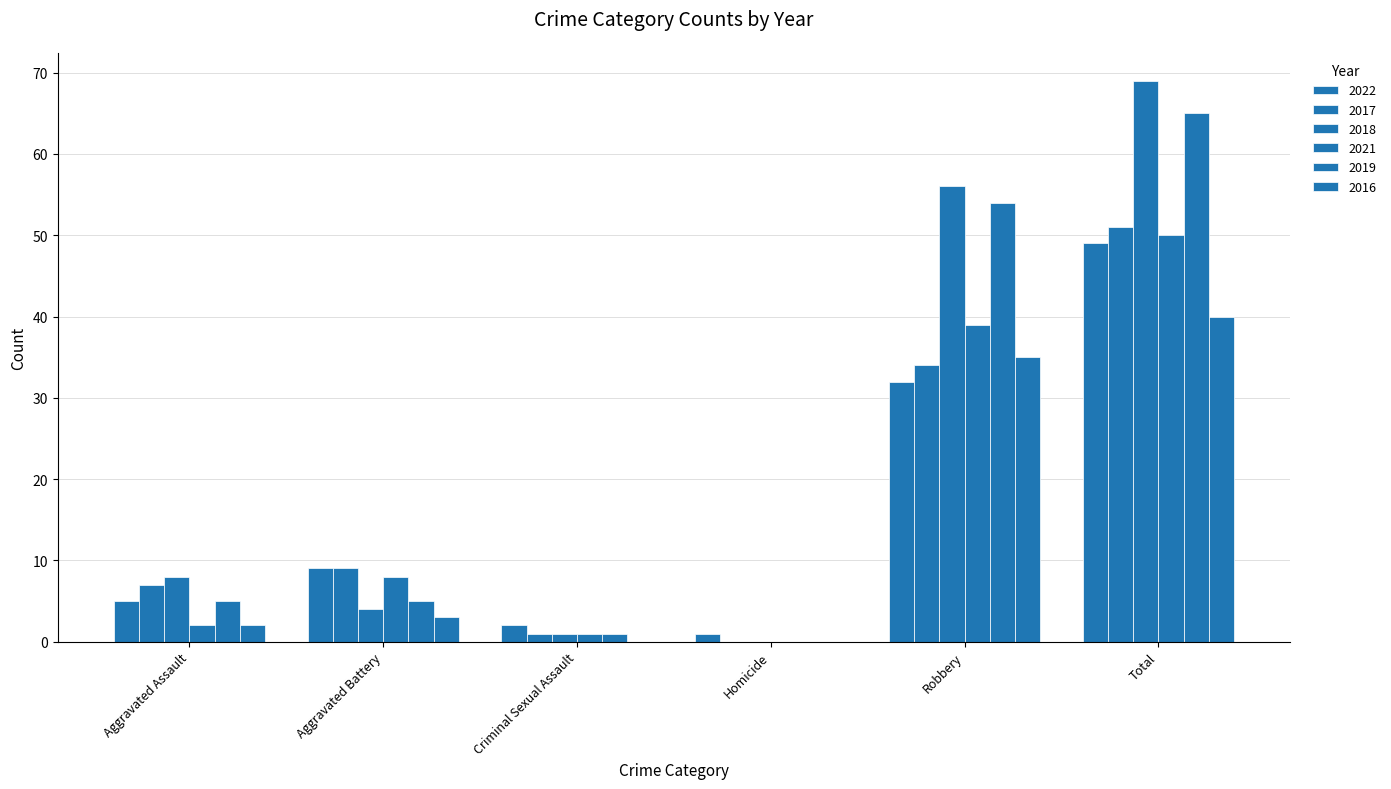

How many positive values does the 2017 series have?

5